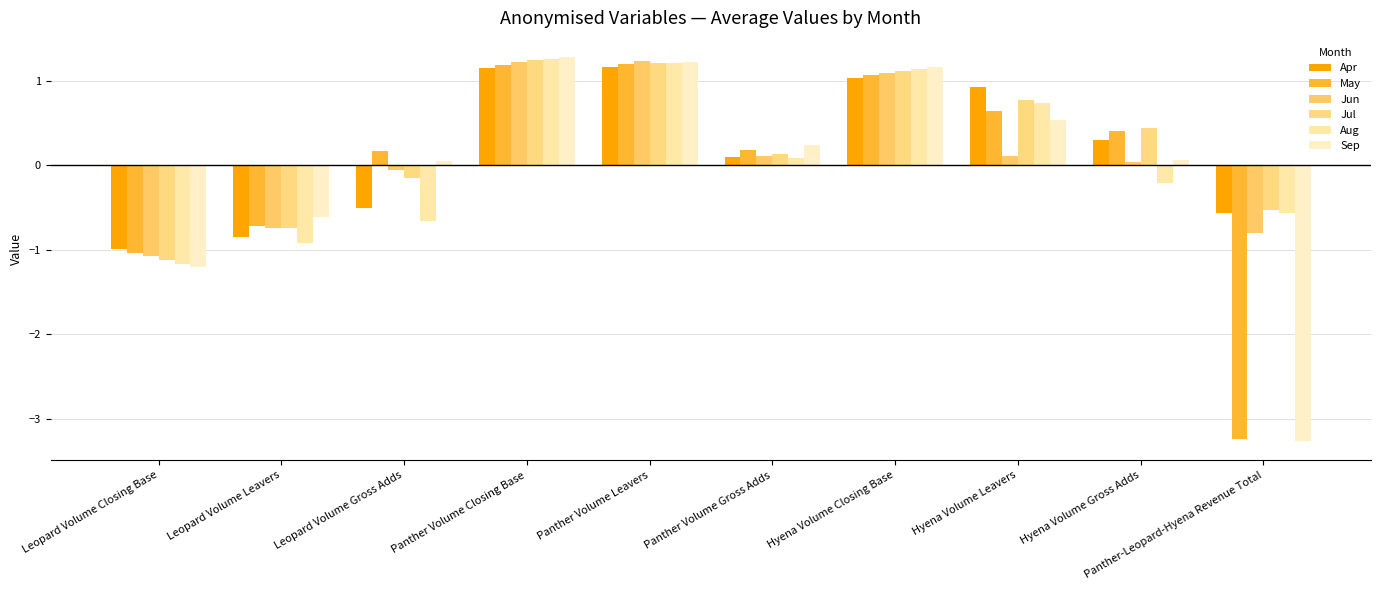

The Aug series shows -0.2 at Leopard Volume Leavers. True or false?

False